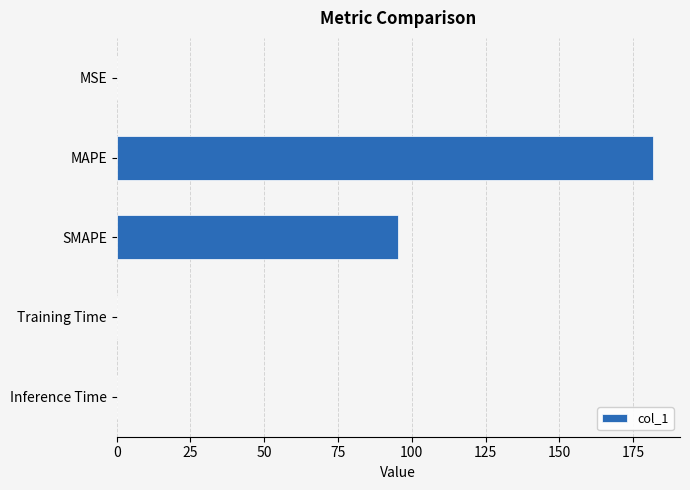

The value at MAPE is 109.7. True or false?

False